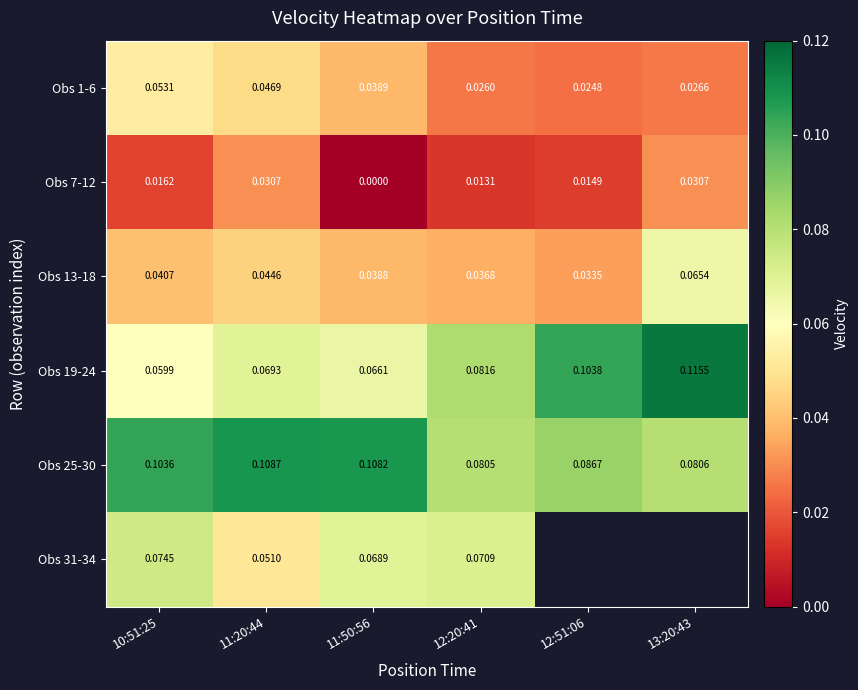

Count the number of data series in this chart.

6